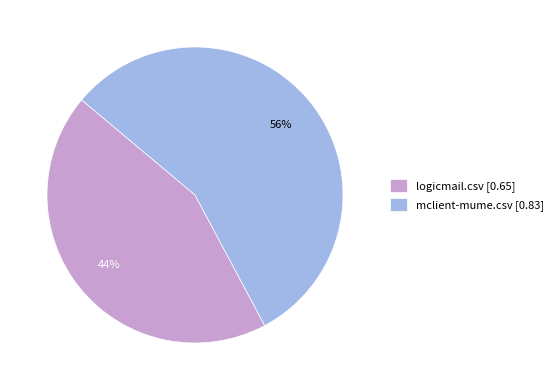

Which has a higher value, logicmail.csv or mclient-mume.csv?

mclient-mume.csv